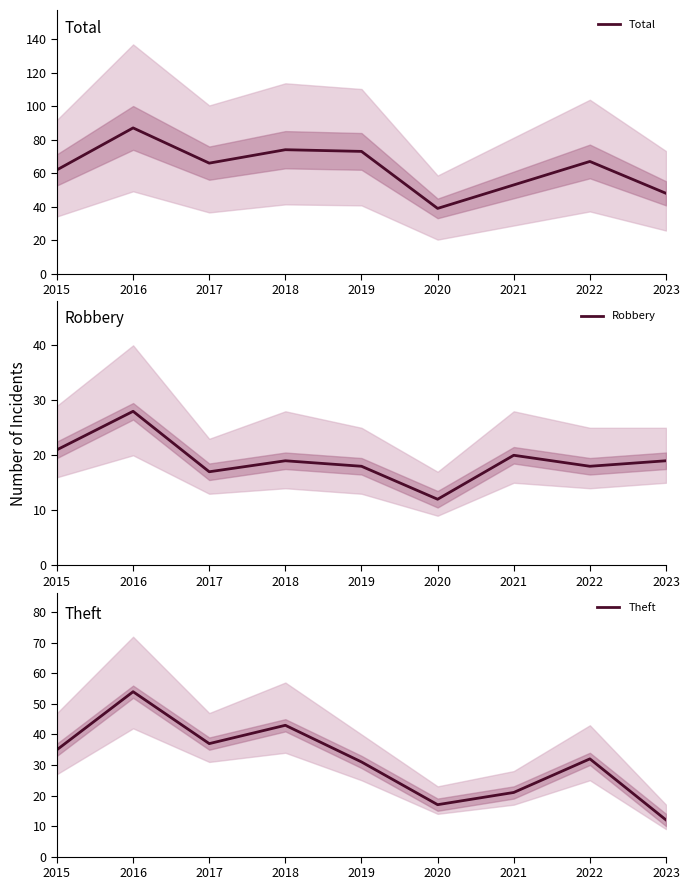

What are all the series names shown in the legend?

Total, Robbery, Theft